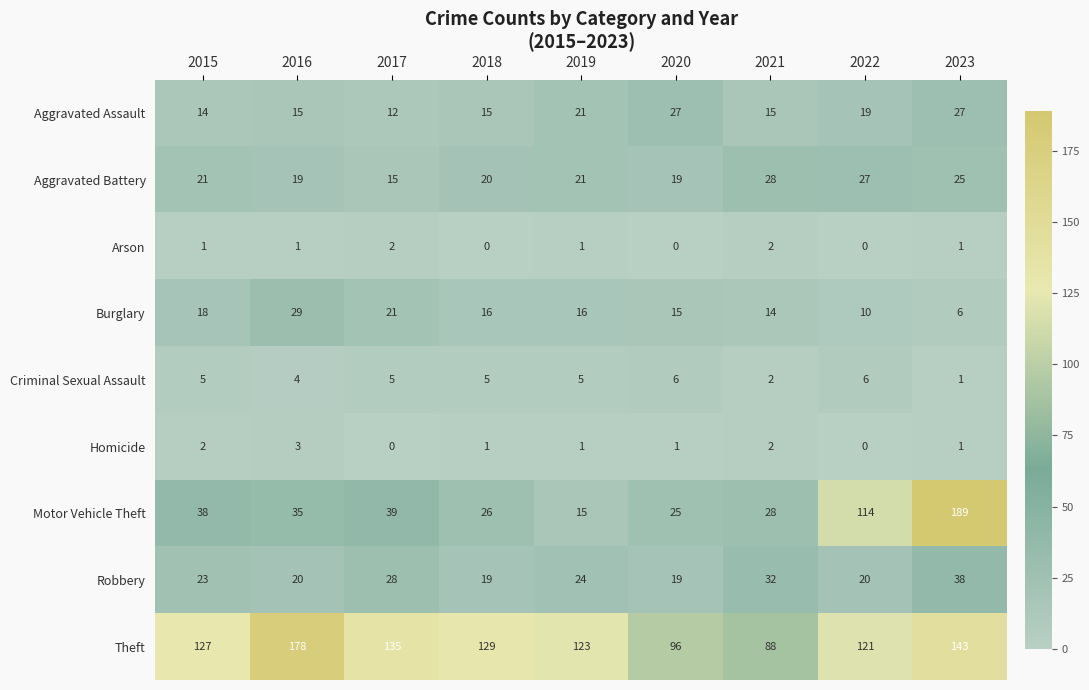

At 2016, list the series in order from largest to smallest.

Theft, Motor Vehicle Theft, Burglary, Robbery, Aggravated Battery, Aggravated Assault, Criminal Sexual Assault, Homicide, Arson